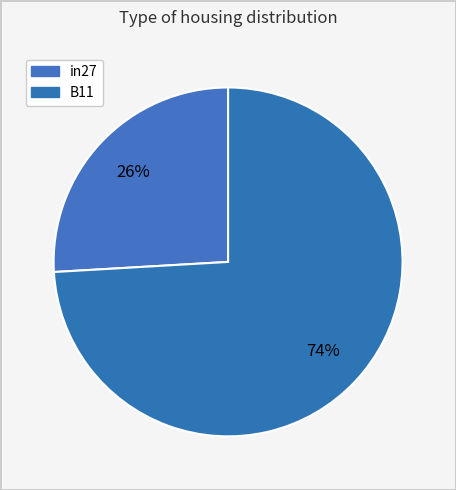

How many slices are in this pie chart?

2